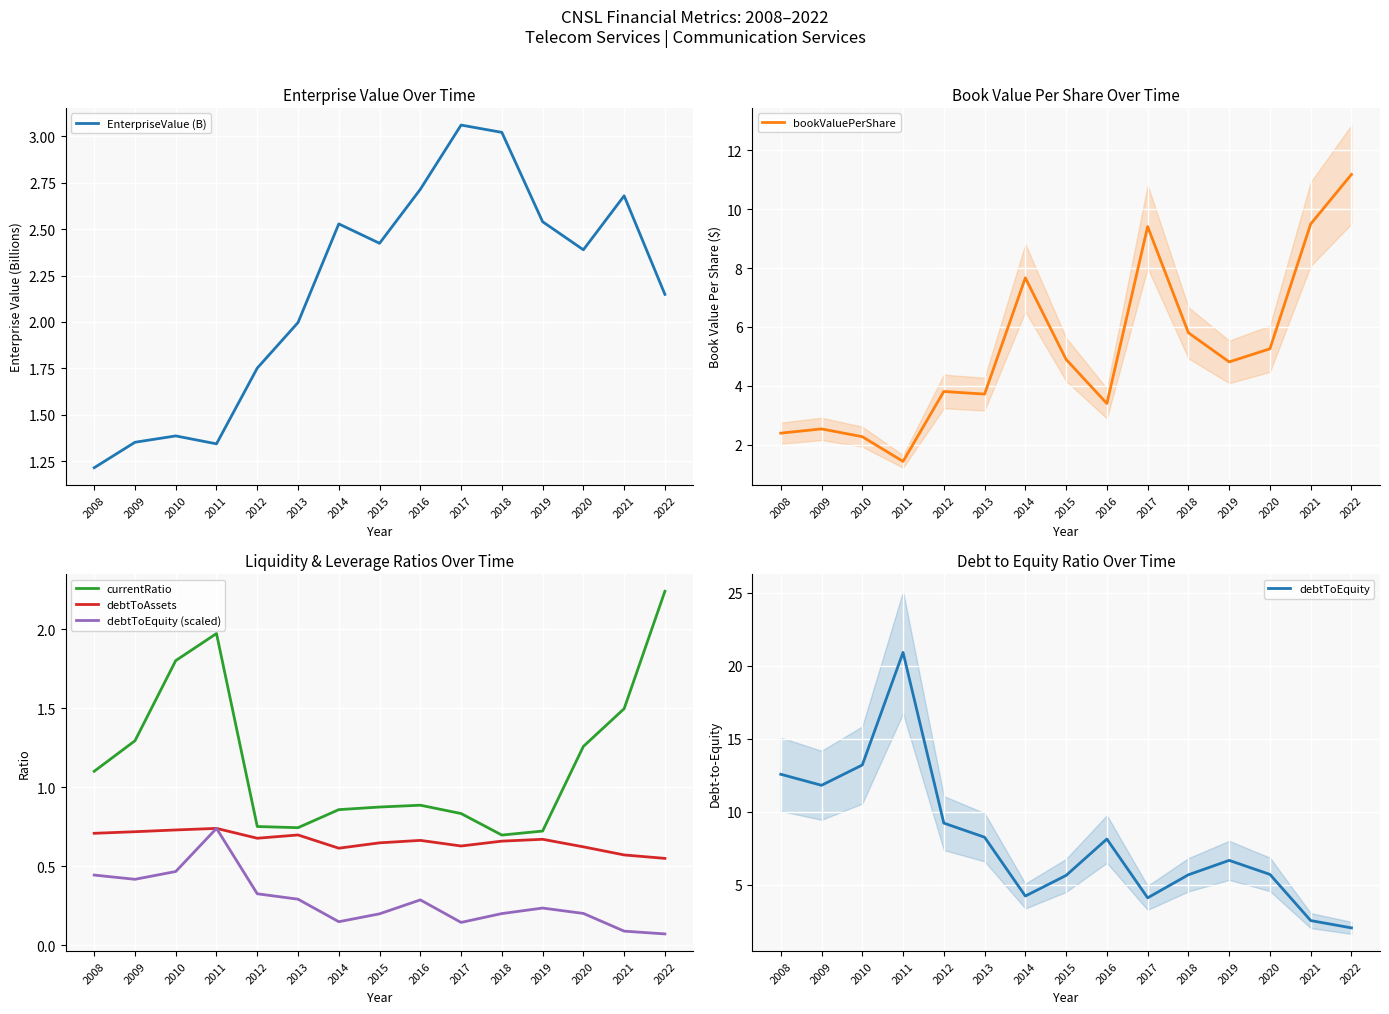

What is the difference between the maximum and minimum values in the EnterpriseValue (B) series?

1.8